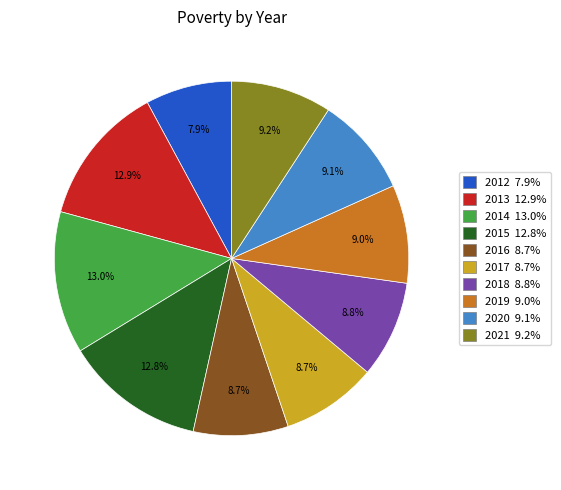

To the nearest percent, what portion does 2019 represent?

9%